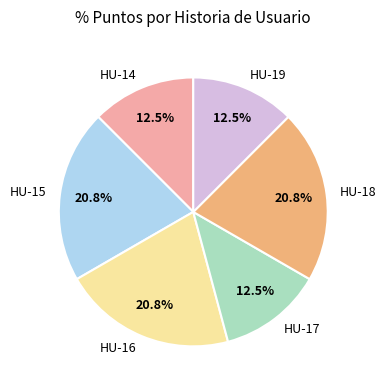

Is the sum of HU-17 and HU-15 greater than half?

No